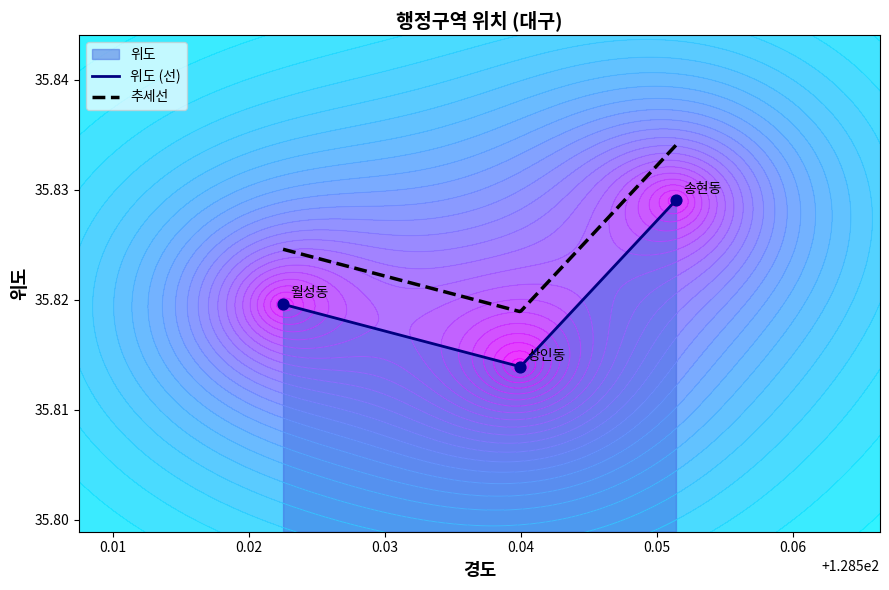

What is the ratio of the value at 128.551403 to the value at 128.522523?

1.0